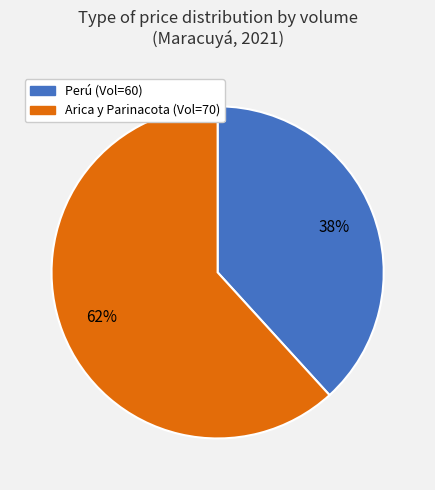

Which slice is the smallest?

Perú (Vol=60)